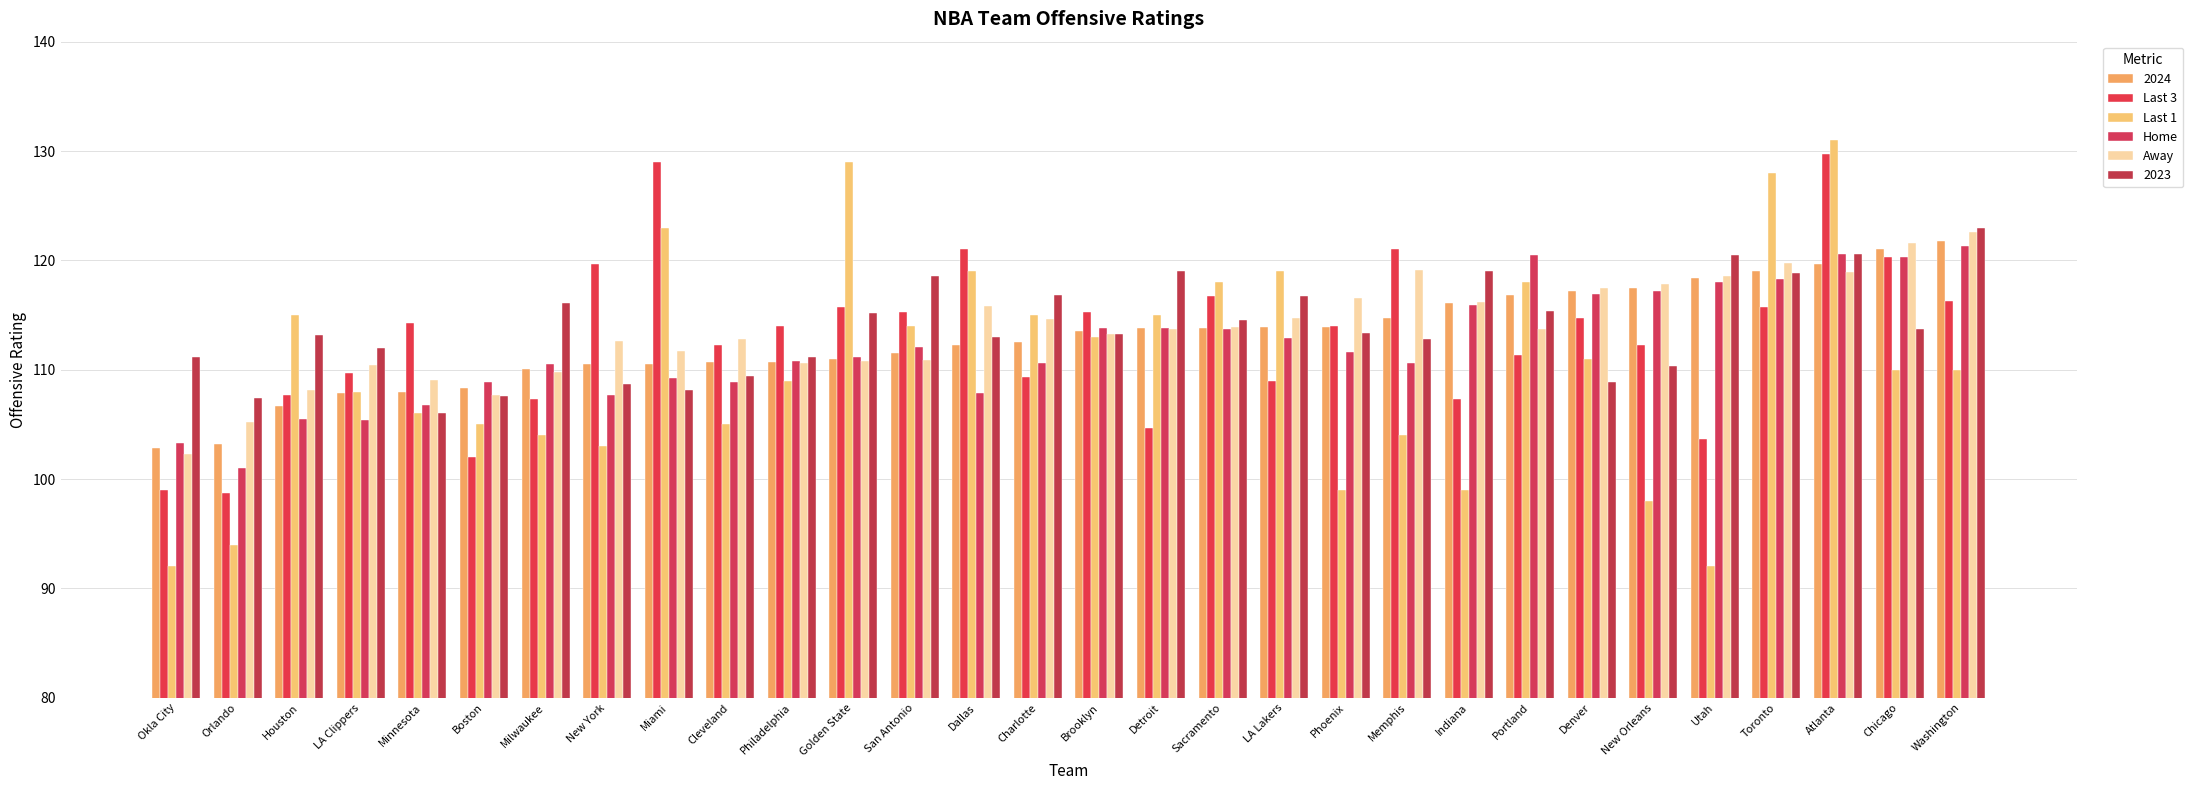

How many bars are there in total?

180